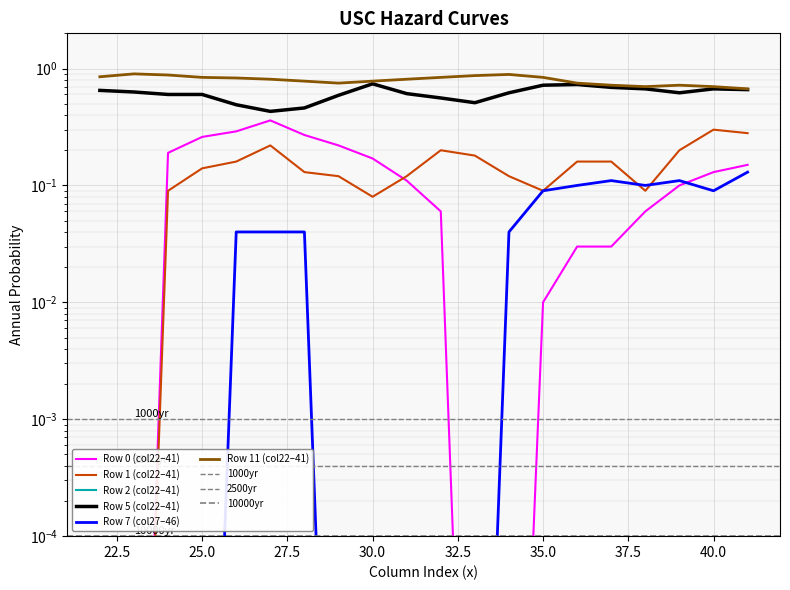

What is the maximum value for Row 7?

0.1